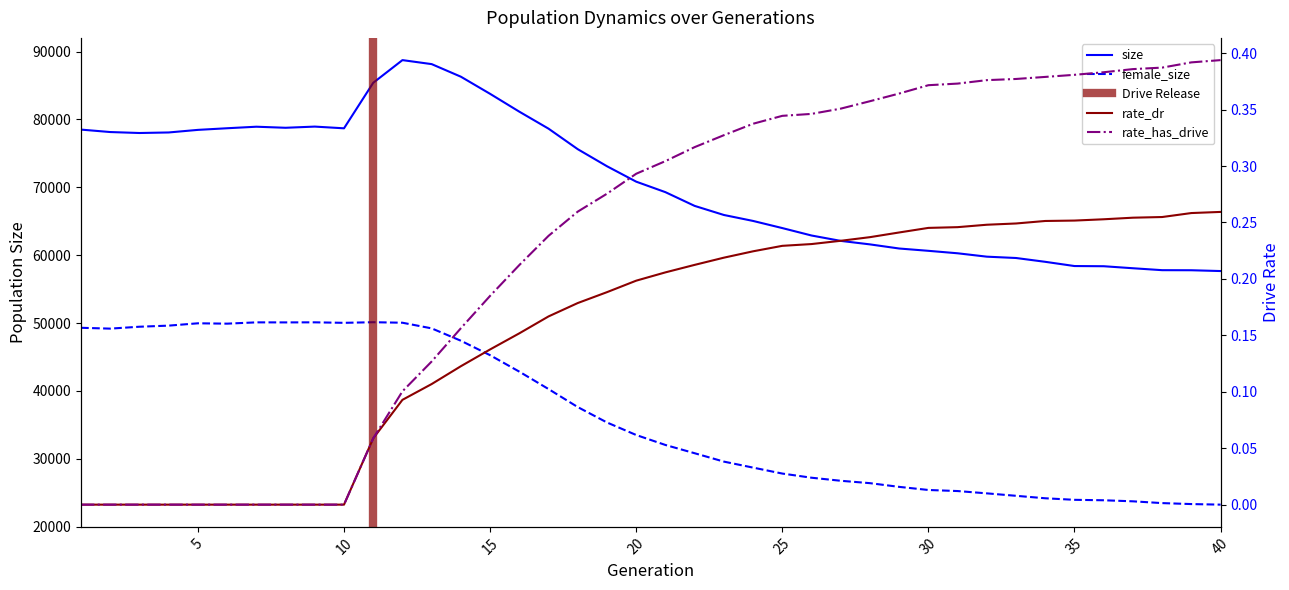

True or false: rate_has_drive and female_size cross at least once.

False